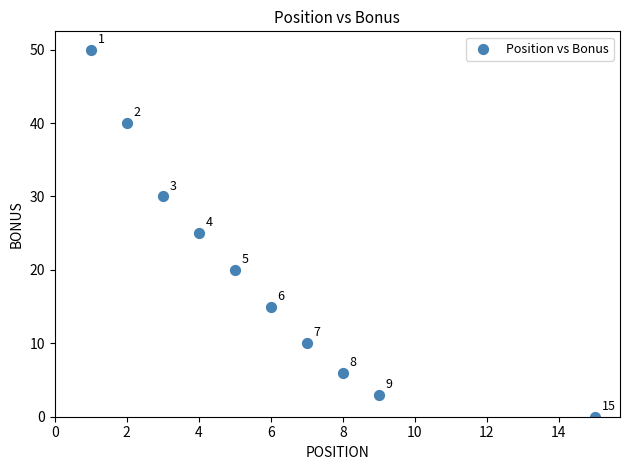

What Y value in the scatter plot is closest to 25?

25